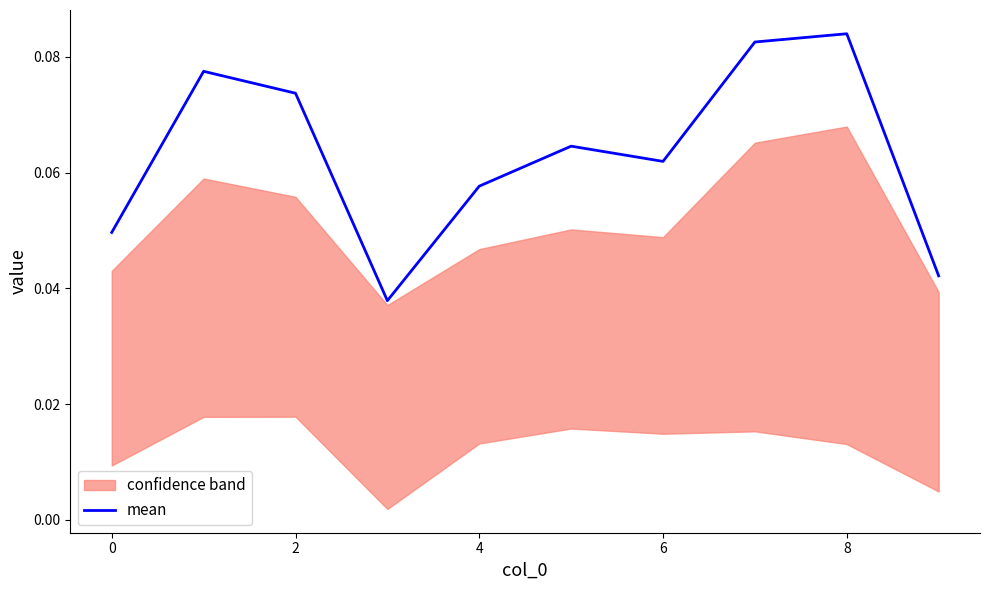

True or false: mean has a value of 0.0 at 4.

False